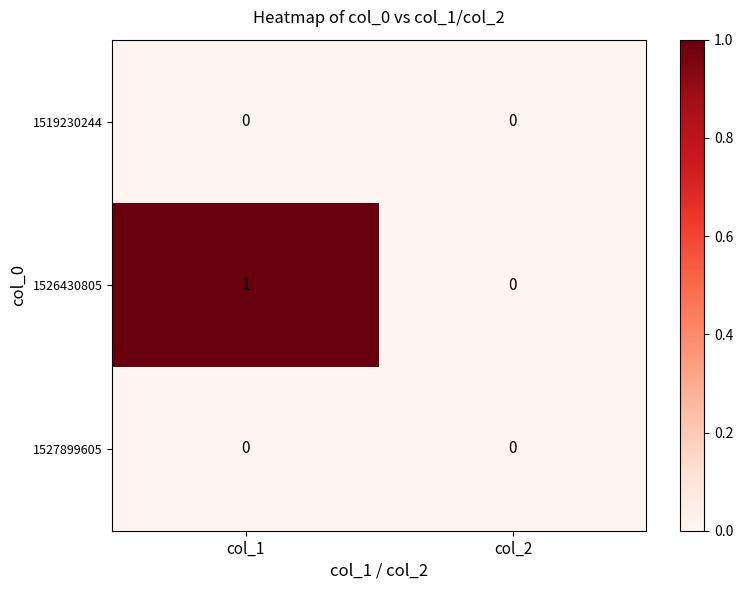

At which label is 1526430805 closest to 0?

col_2